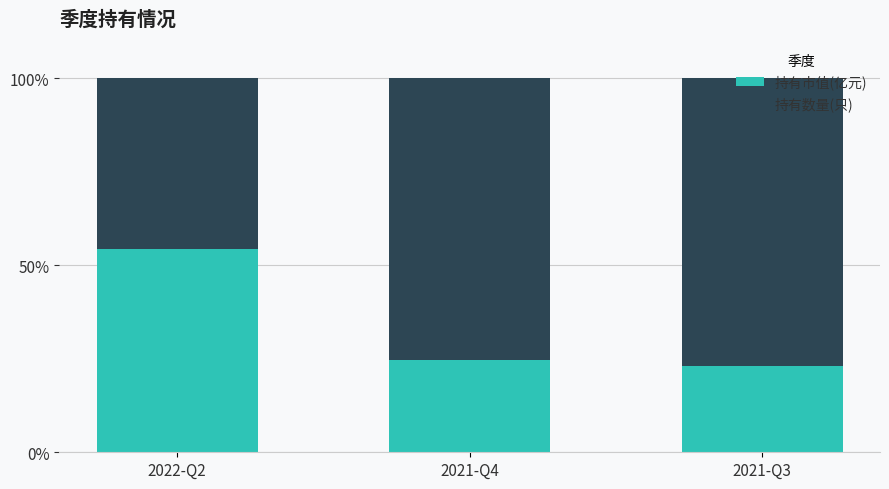

Rank the categories by 持有市值(亿元) value from highest to lowest.

2022-Q2, 2021-Q4, 2021-Q3